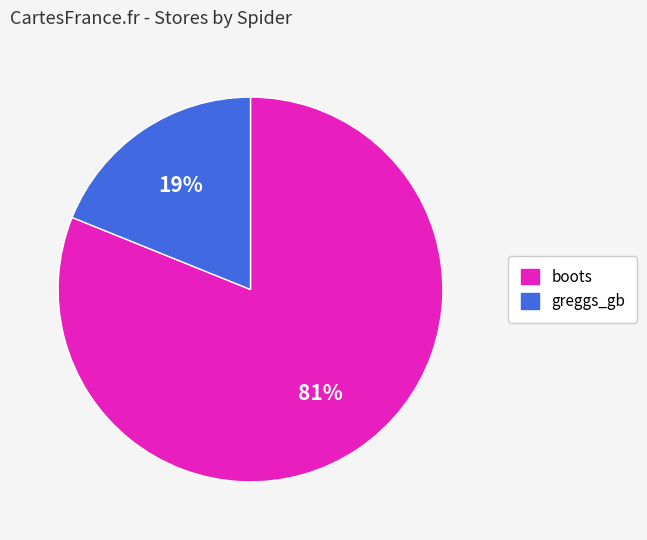

The boots slice represents 81% of the pie. True or false?

True